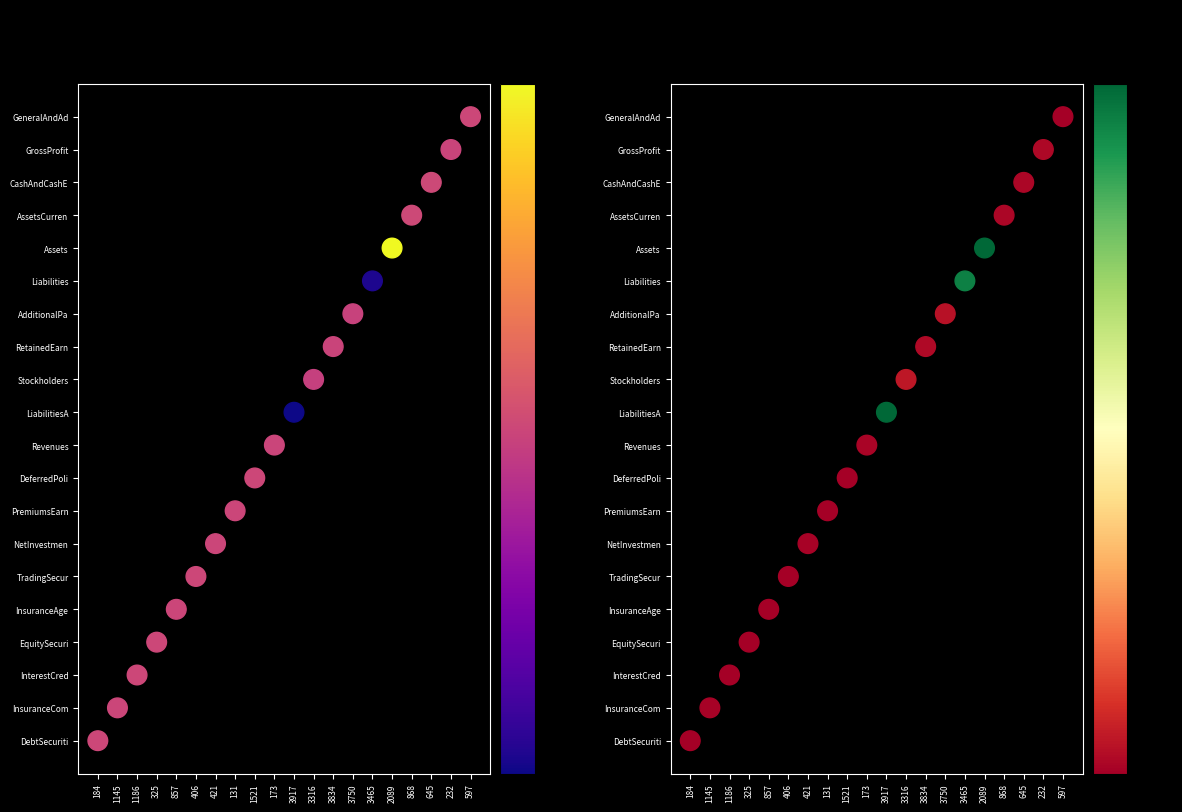

What is the sum of all |net_change| values?

190